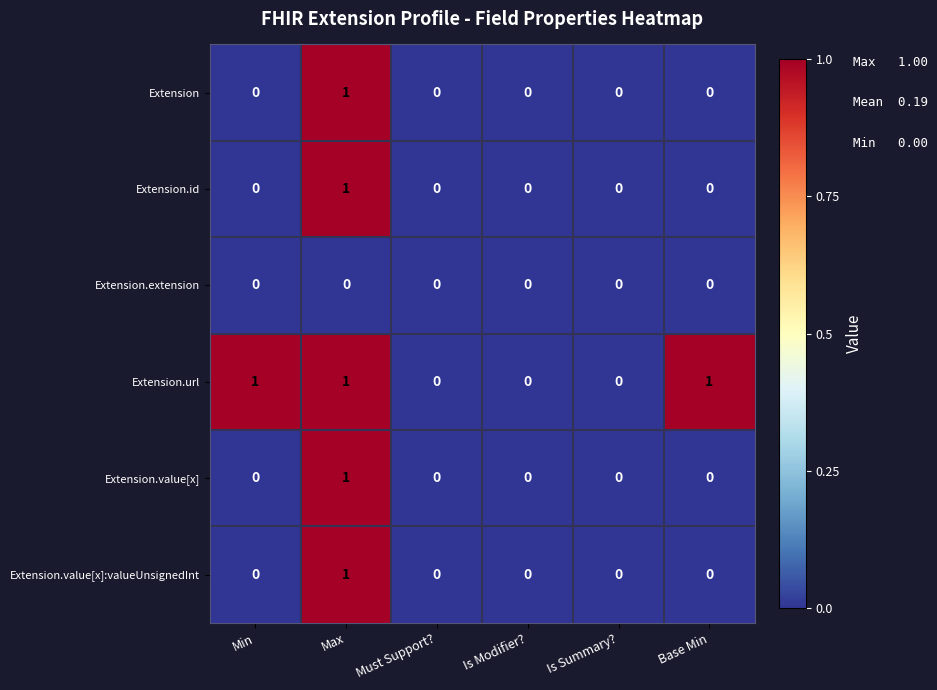

True or false: Extension.value[x]:valueUnsignedInt has a value of 0 at Min.

True